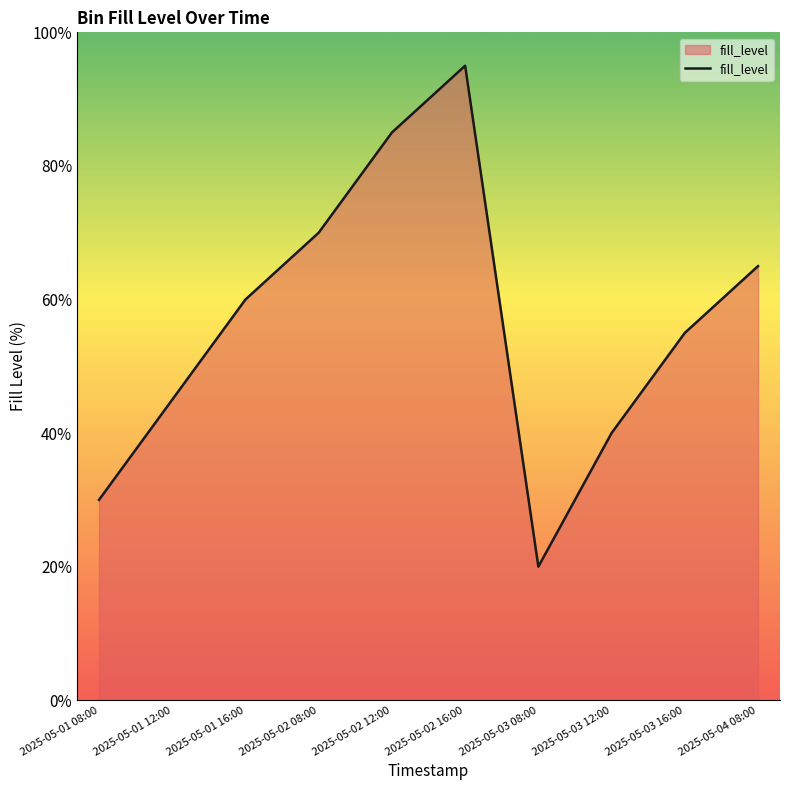

True or false: the data shows 18 at 2025-05-01 08:00.

False